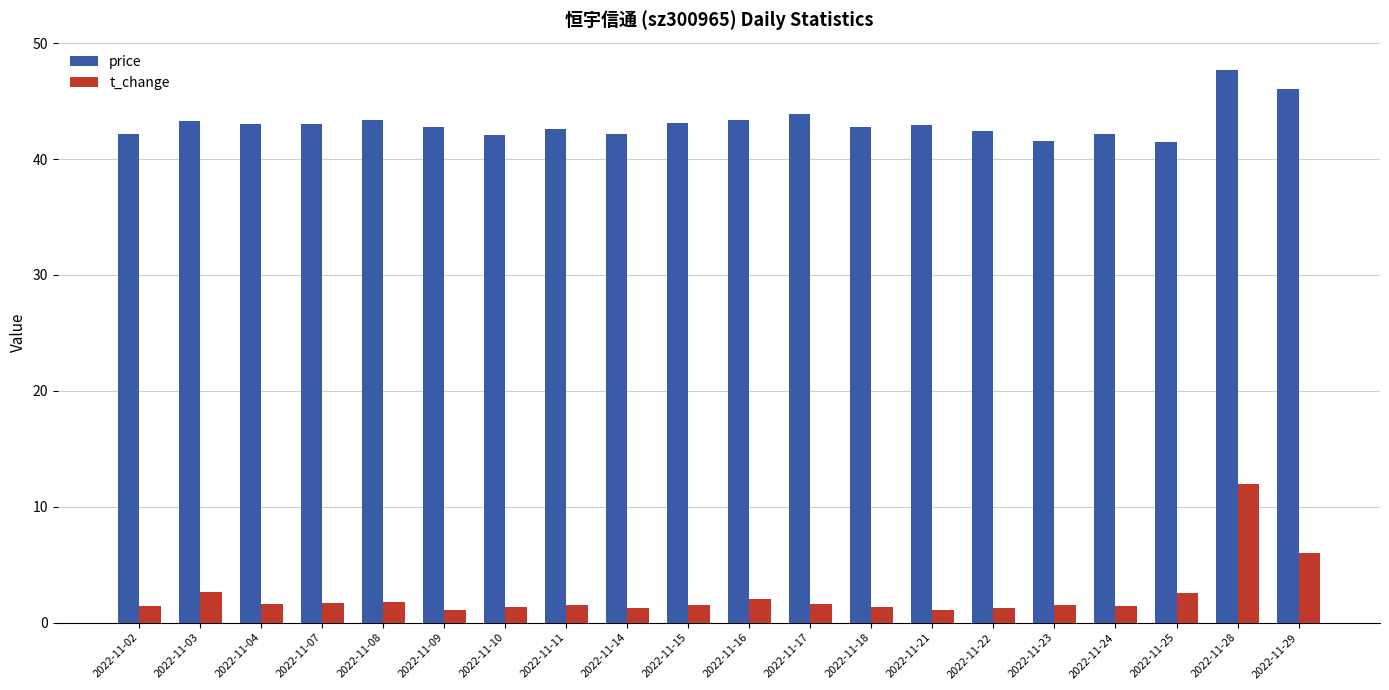

At which category is the sum across all series the highest?

2022-11-28